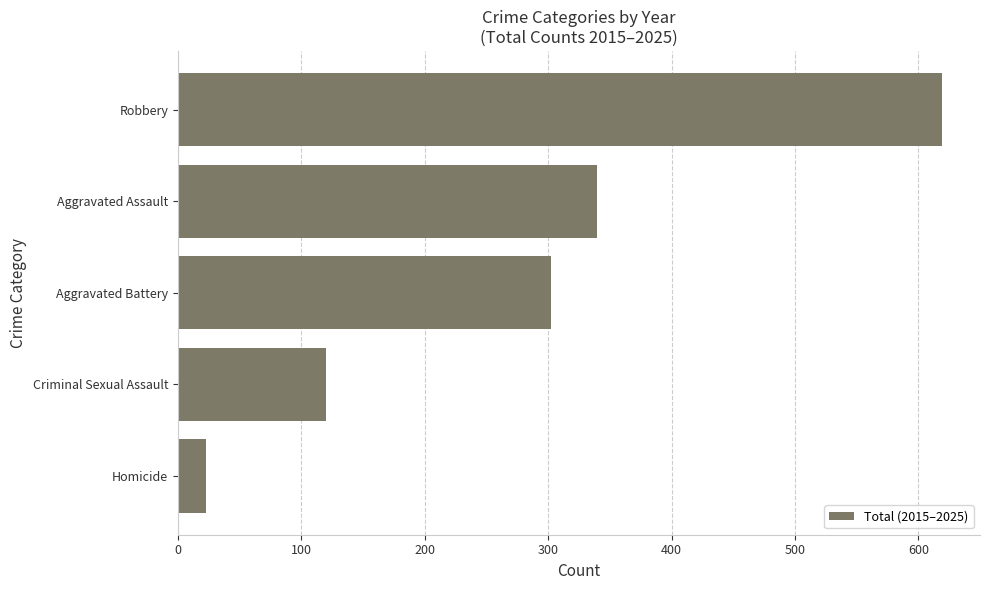

Does the chart contain any negative values?

No